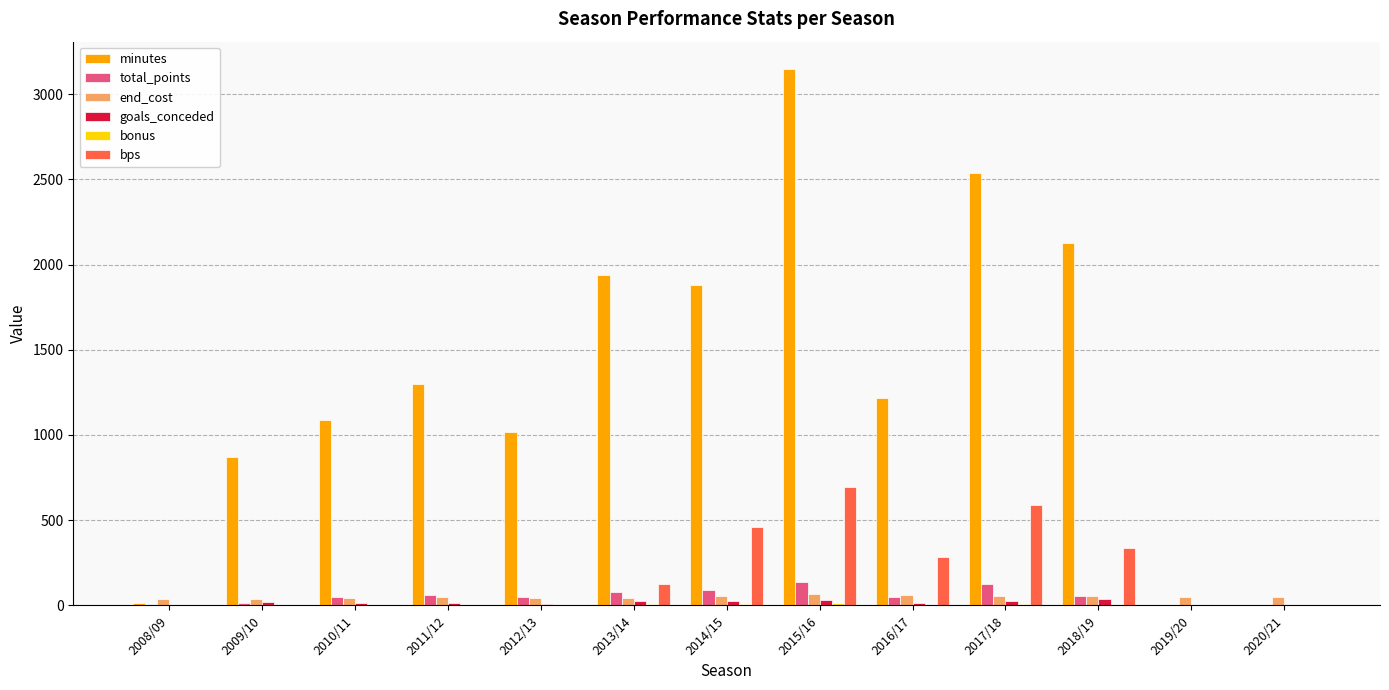

What value does the bps series have at 2013/14?

123